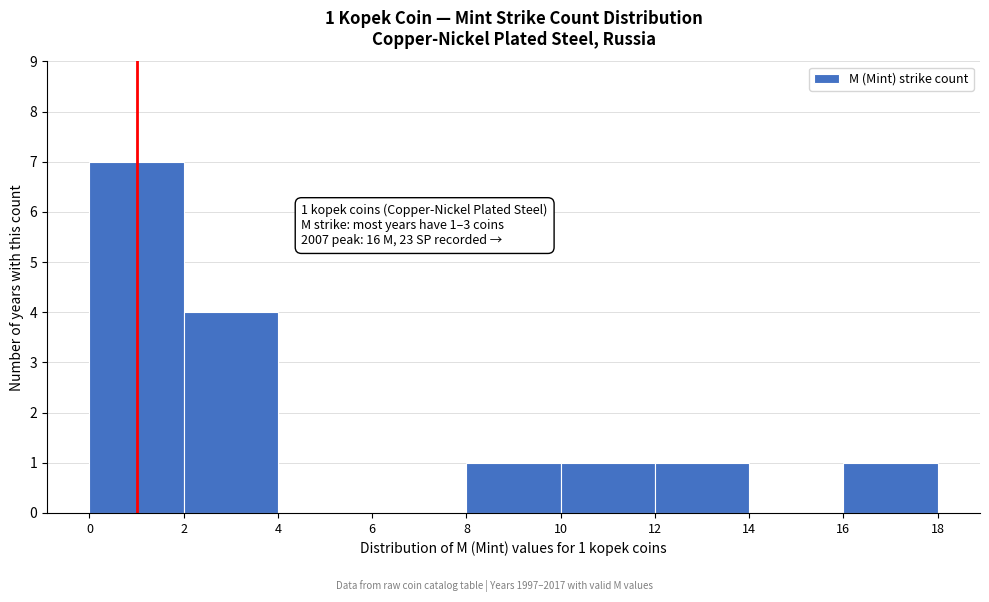

Over which range of the x-axis is the bar tallest?

0 to 2